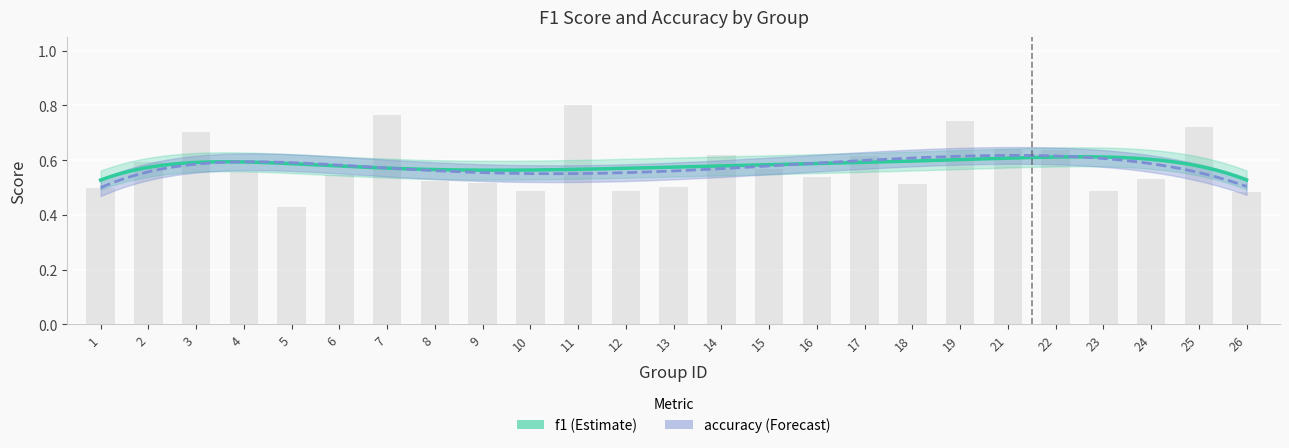

True or false: the data shows 0.5 at 23.

True